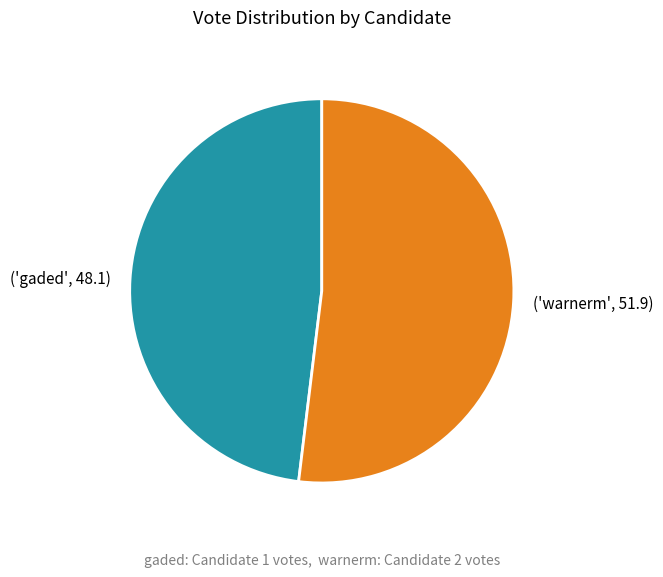

Is there a majority slice in this chart?

Yes